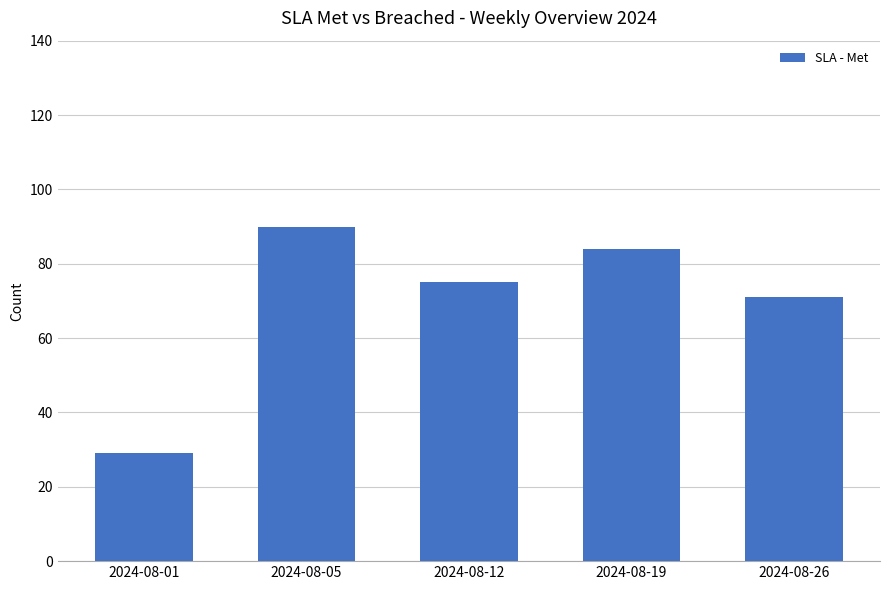

Rank the categories by value from highest to lowest.

2024-08-05, 2024-08-19, 2024-08-12, 2024-08-26, 2024-08-01